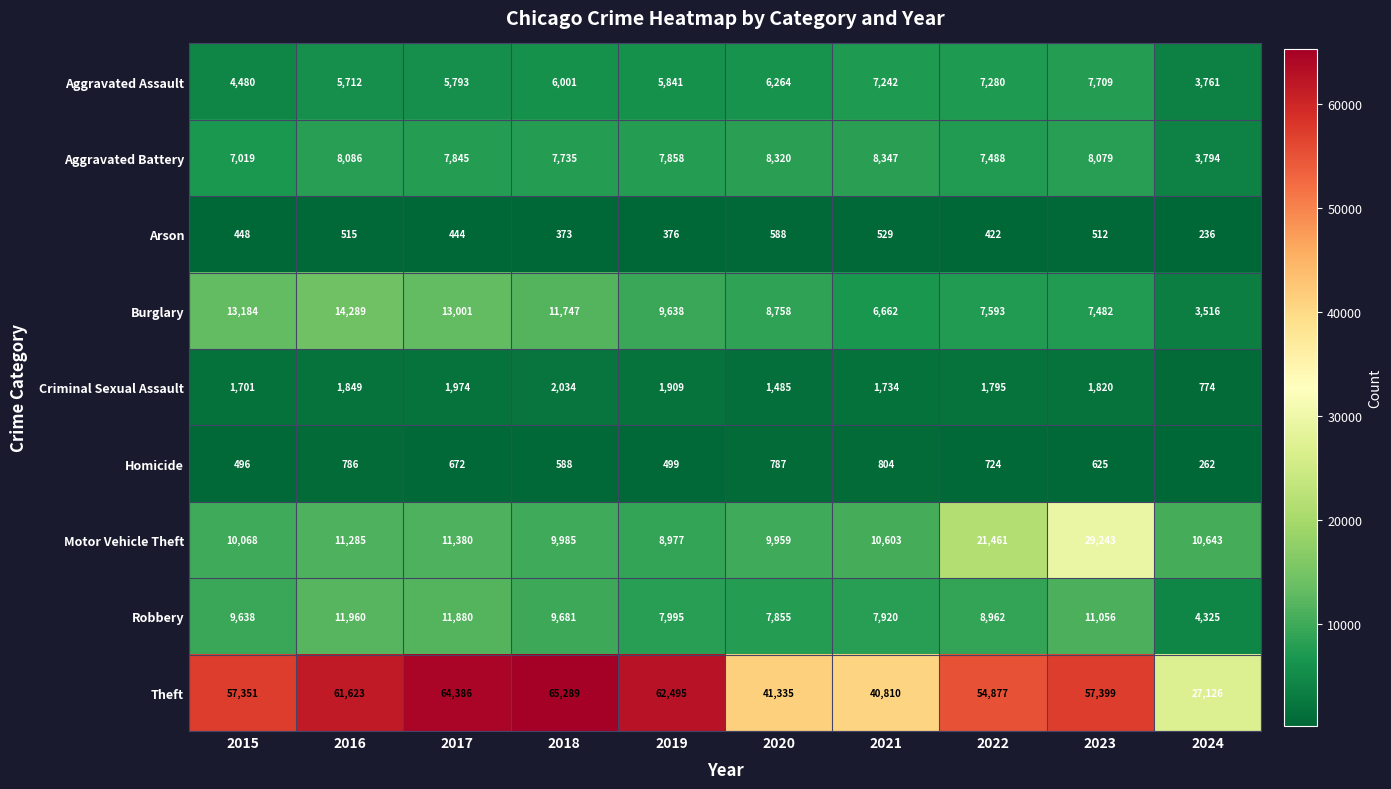

The value of Burglary at 2024 is 3516. True or false?

True